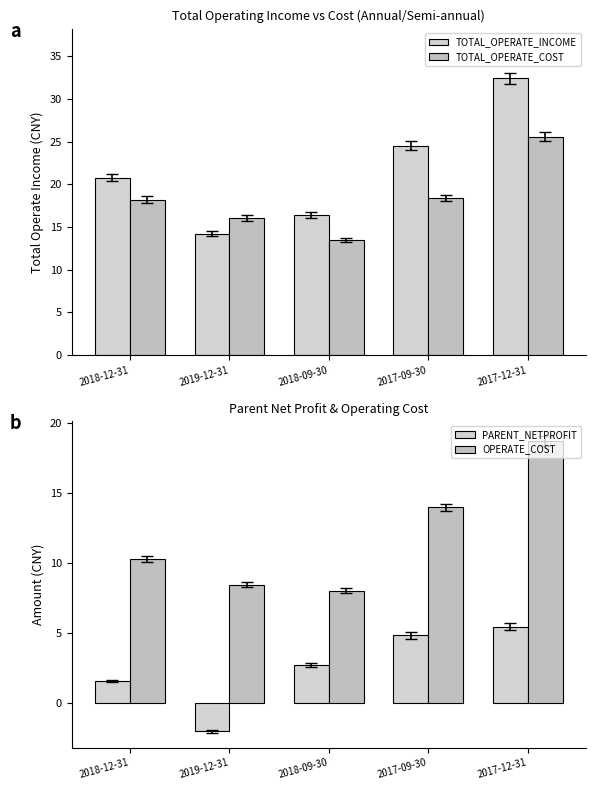

How many values in the PARENT_NETPROFIT series are below 2?

2